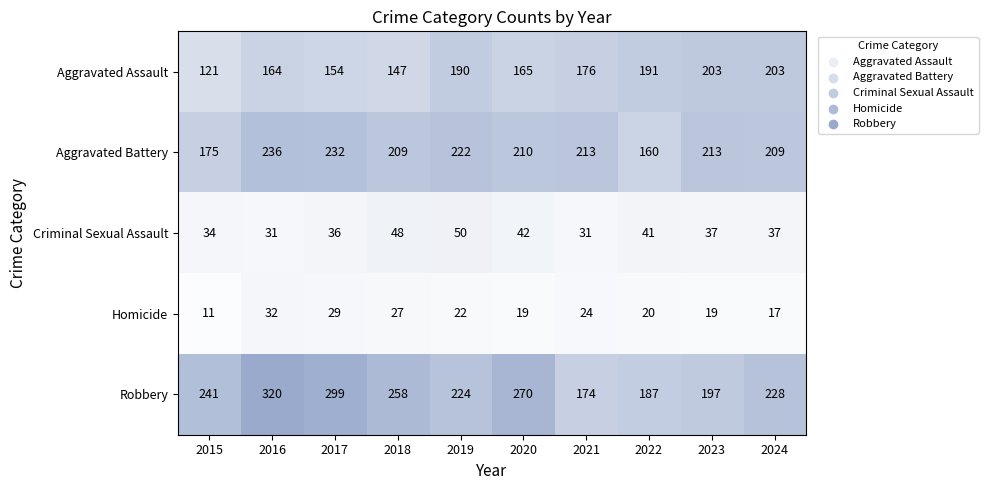

At how many categories does at least one series exceed 188?

10